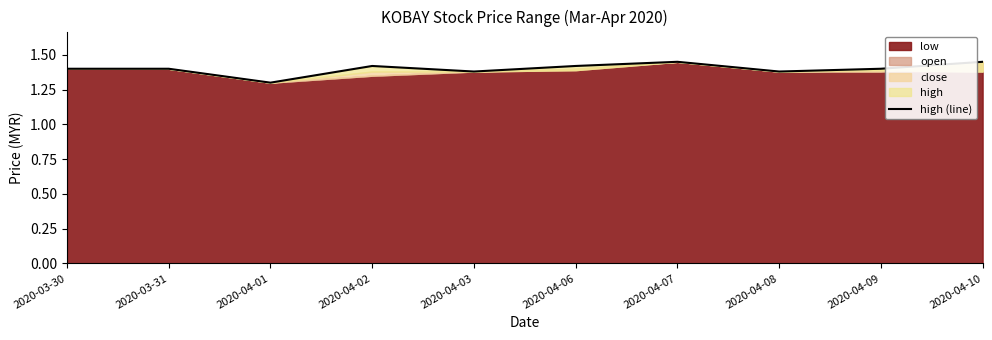

How many interior local peaks (higher than both neighbors) does the data have?

2